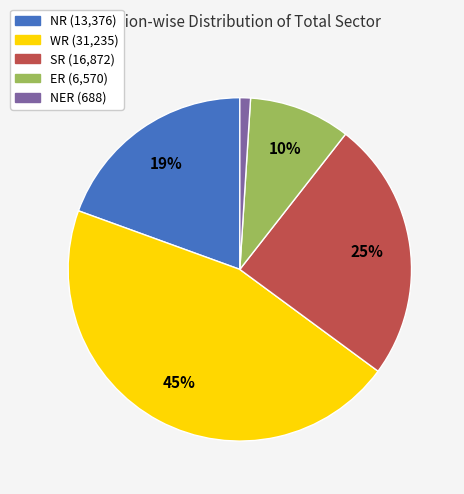

Do SR and NER together represent more than half of the pie?

No